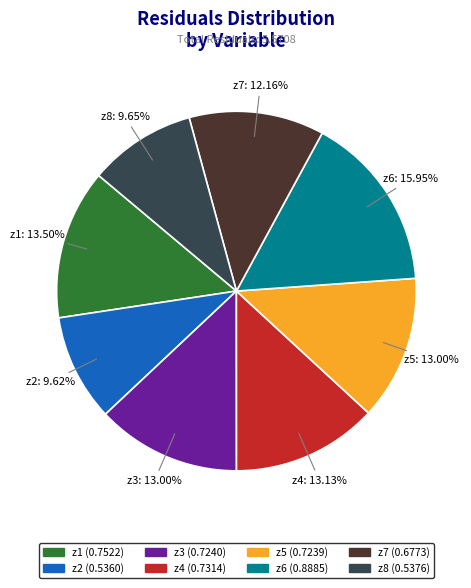

Does any single category account for the majority?

No